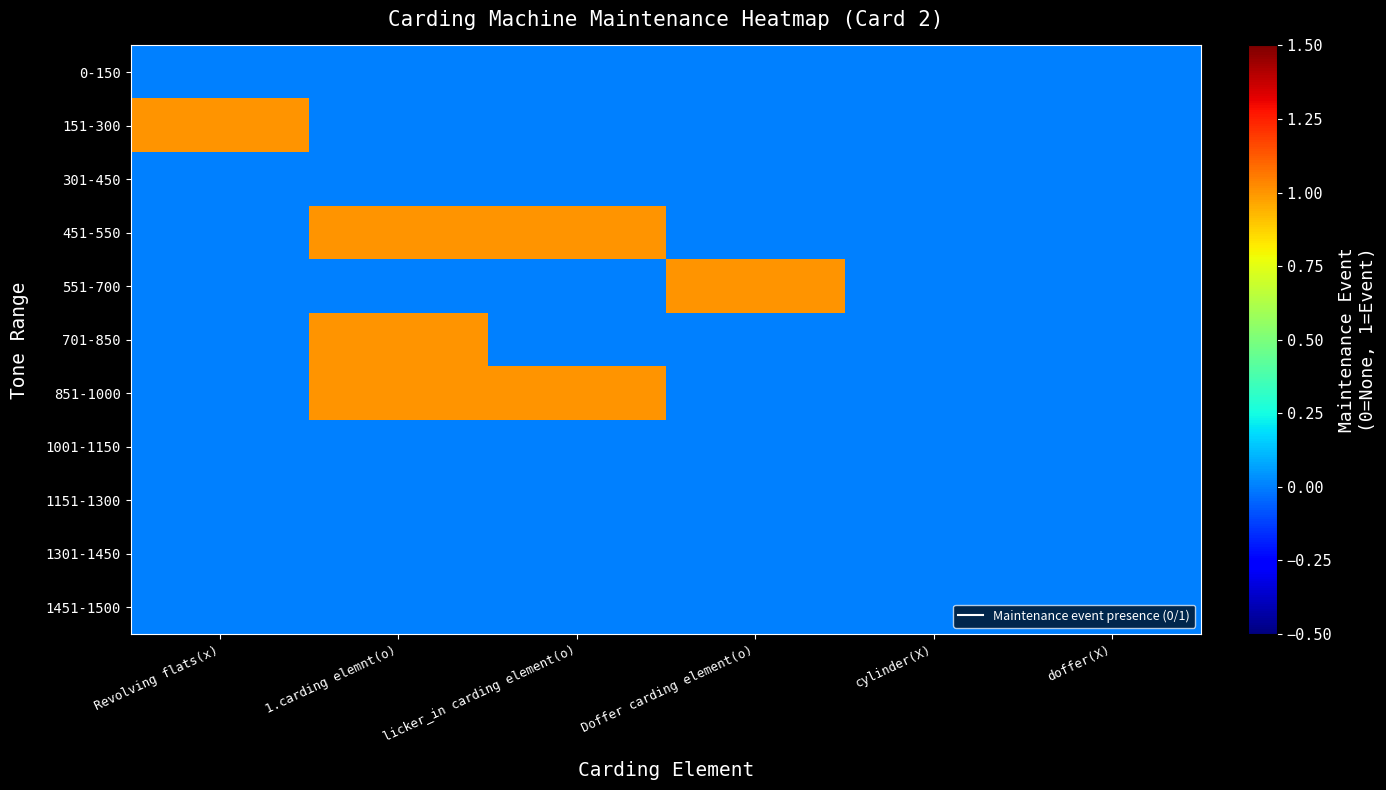

Between Revolving flats(x) and Doffer carding element(o), which series saw the biggest shift?

151-300